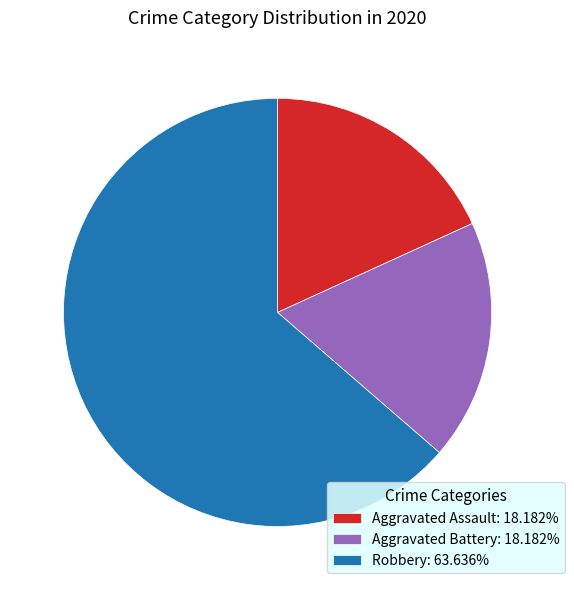

Is it true that Robbery is 64% of the pie?

True